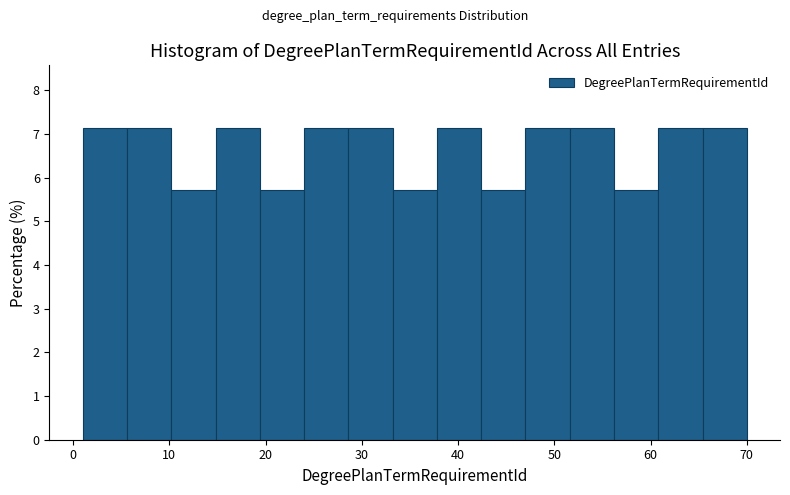

How tall is the bar that spans 19.4 to 24.0 on the x-axis? Neither the bar edges nor the heights are printed on the chart, so give them approximately, as read against the axes.

5.7